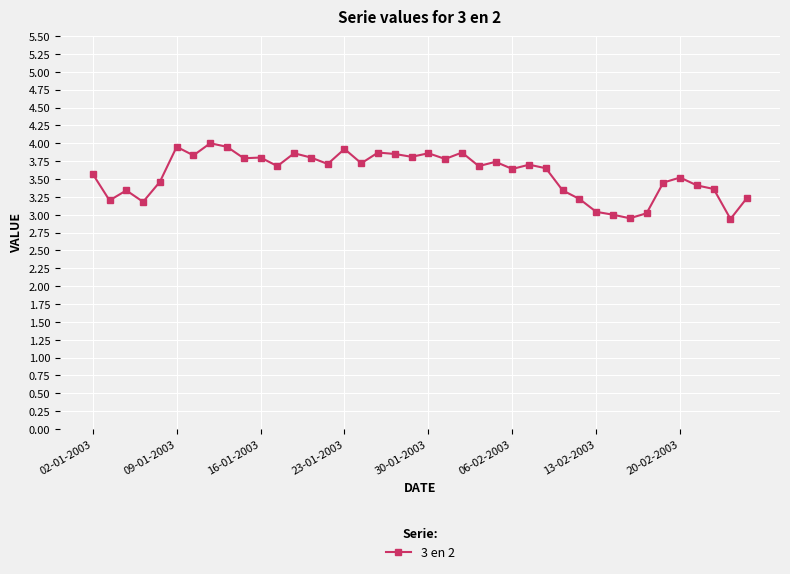

What is the maximum value shown in the chart?

4.0